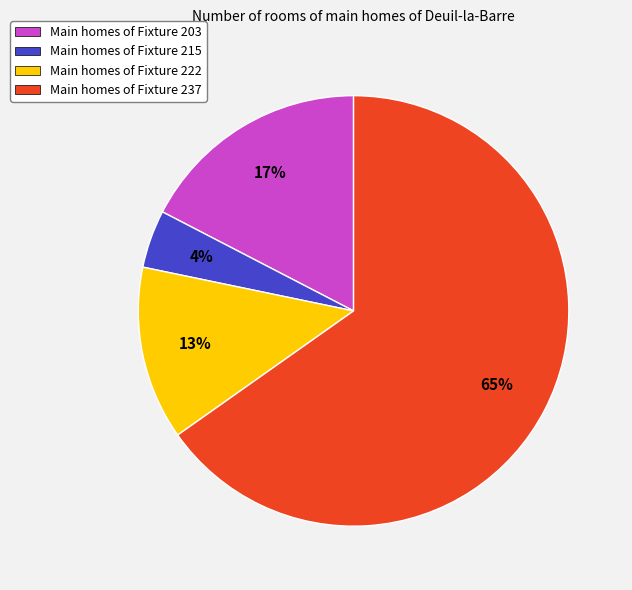

Which has a higher value, Main homes of Fixture 203 or Main homes of Fixture 222?

Main homes of Fixture 203